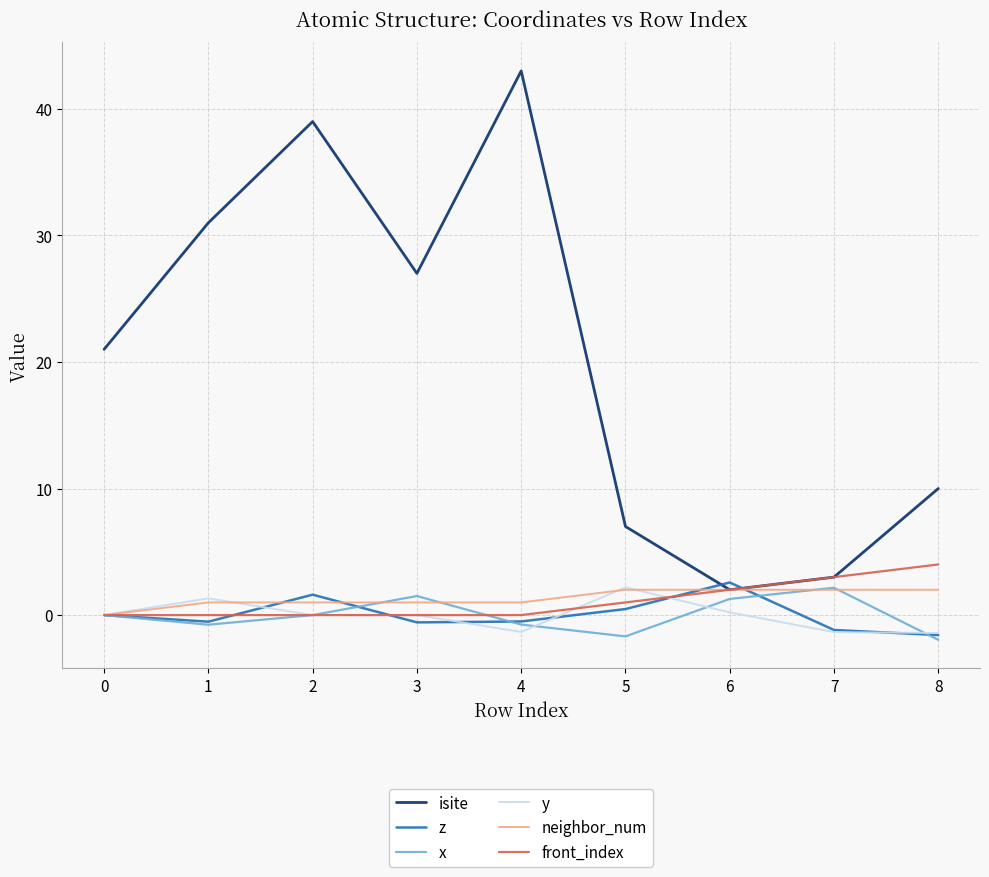

The value of y at 0 is 1.8. True or false?

False